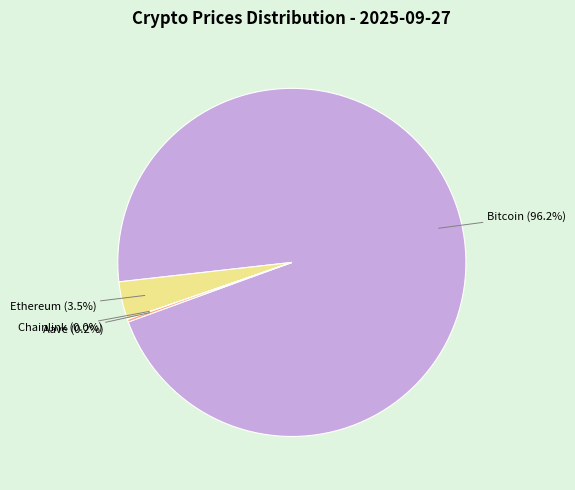

How much of the chart is everything except Ethereum?

96.5%